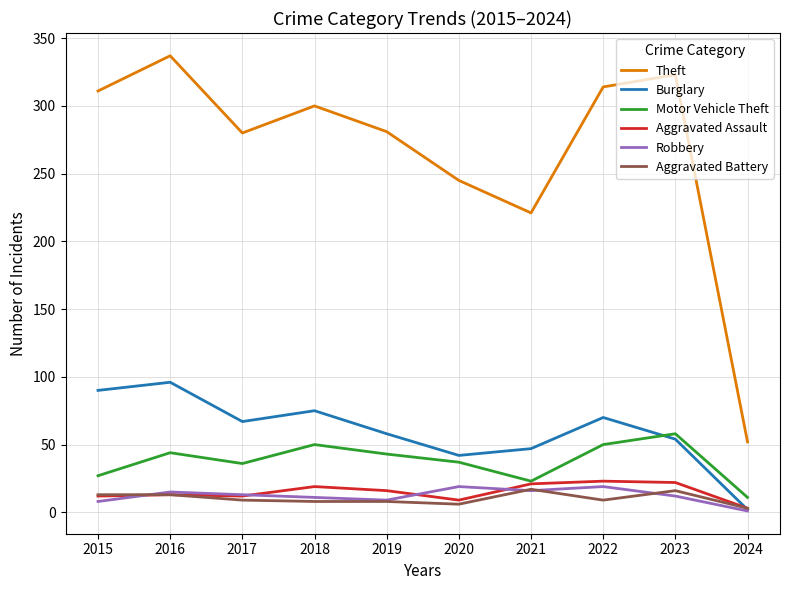

What is the difference between the highest and lowest values at 2017?

271